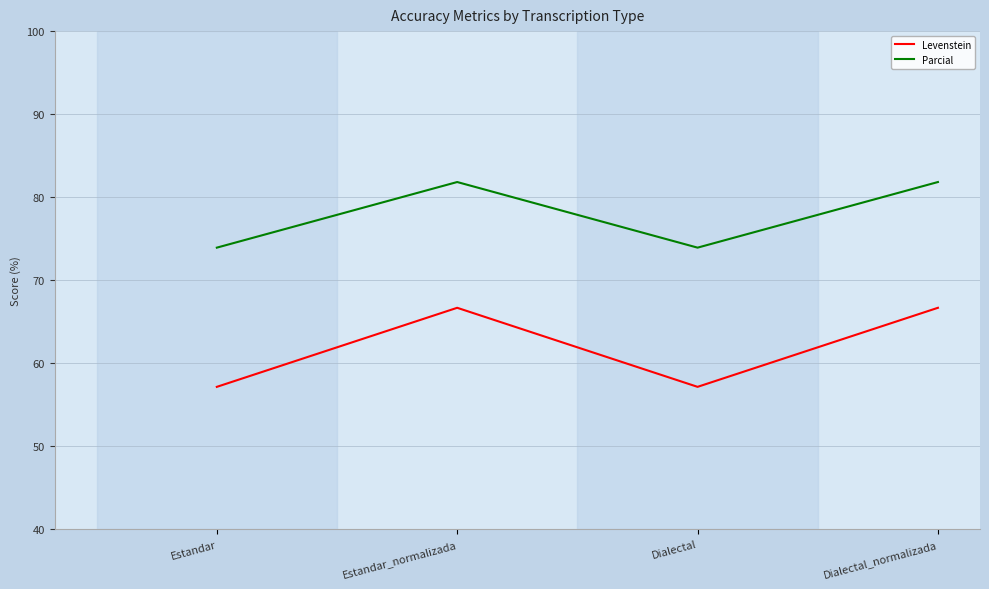

What is the greatest value displayed?

81.8